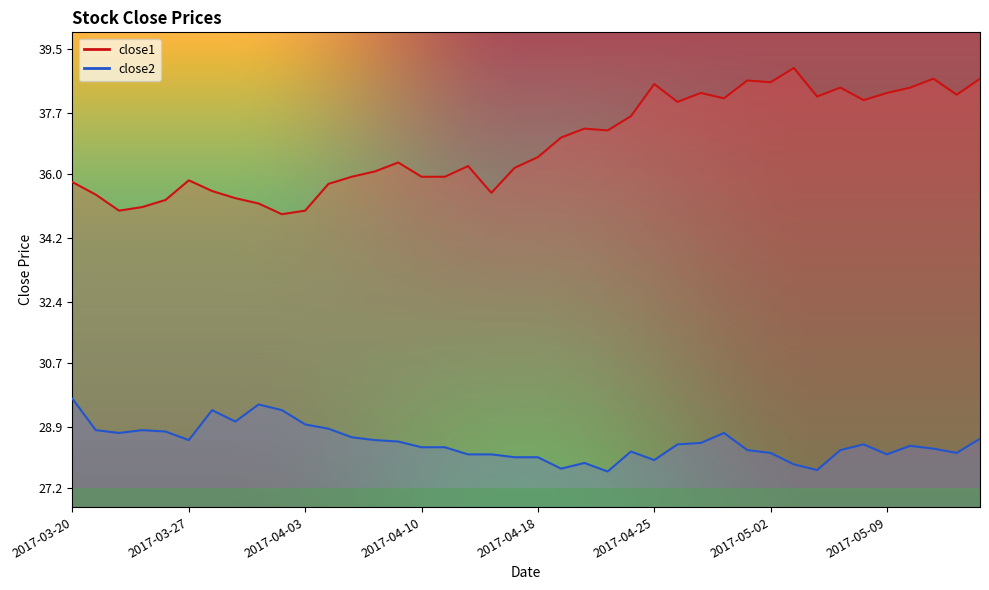

Reading right to left, what are all the values shown in this chart?

close2: 2017-05-15=28.6	2017-05-12=28.2	2017-05-11=28.3	2017-05-10=28.4	2017-05-09=28.1	2017-05-08=28.4	2017-05-05=28.3	2017-05-04=27.7	2017-05-03=27.9	2017-05-02=28.2	2017-05-01=28.3	2017-04-28=28.7	2017-04-27=28.5	2017-04-26=28.4	2017-04-25=28.0	2017-04-24=28.2	2017-04-21=27.7	2017-04-20=27.9	2017-04-19=27.7	2017-04-18=28.1	2017-04-17=28.1	2017-04-13=28.1	2017-04-12=28.1	2017-04-11=28.3	2017-04-10=28.3	2017-04-07=28.5	2017-04-06=28.5	2017-04-05=28.6	2017-04-04=28.9	2017-04-03=29.0	2017-03-31=29.4	2017-03-30=29.5	2017-03-29=29.1	2017-03-28=29.4	2017-03-27=28.5	2017-03-24=28.8	2017-03-23=28.8	2017-03-22=28.7	2017-03-21=28.8	2017-03-20=29.7
close1: 2017-05-15=38.7	2017-05-12=38.2	2017-05-11=38.7	2017-05-10=38.4	2017-05-09=38.3	2017-05-08=38.1	2017-05-05=38.4	2017-05-04=38.2	2017-05-03=39.0	2017-05-02=38.6	2017-05-01=38.6	2017-04-28=38.1	2017-04-27=38.3	2017-04-26=38.0	2017-04-25=38.5	2017-04-24=37.6	2017-04-21=37.2	2017-04-20=37.3	2017-04-19=37.0	2017-04-18=36.5	2017-04-17=36.2	2017-04-13=35.5	2017-04-12=36.2	2017-04-11=35.9	2017-04-10=35.9	2017-04-07=36.3	2017-04-06=36.1	2017-04-05=35.9	2017-04-04=35.7	2017-04-03=35.0	2017-03-31=34.9	2017-03-30=35.2	2017-03-29=35.3	2017-03-28=35.5	2017-03-27=35.8	2017-03-24=35.3	2017-03-23=35.1	2017-03-22=35.0	2017-03-21=35.4	2017-03-20=35.8